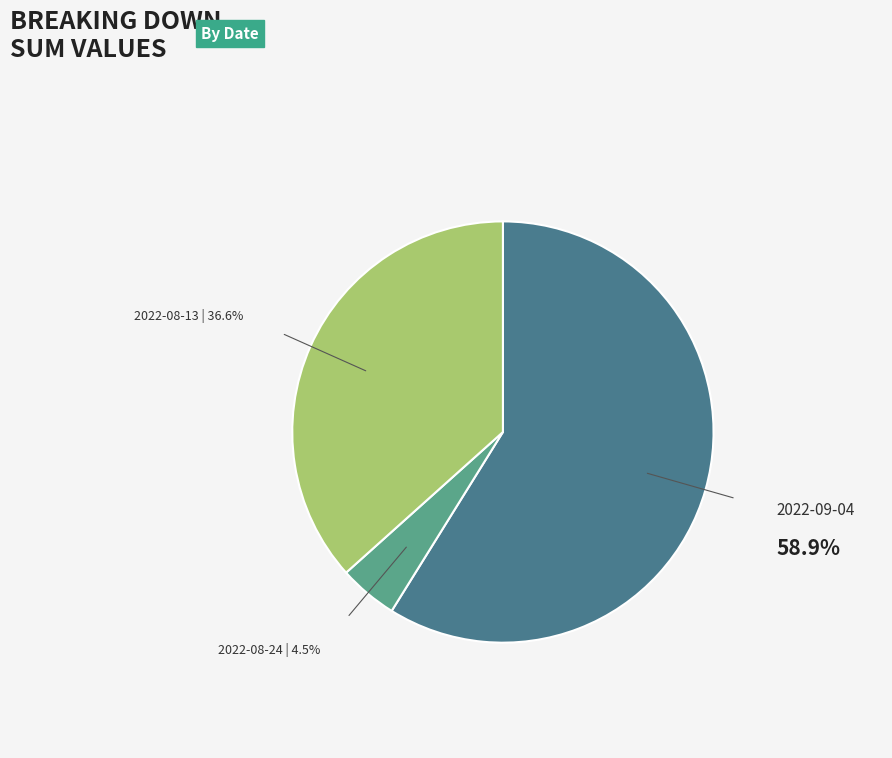

Which has a higher value, 2022-08-24 or 2022-09-04?

2022-09-04